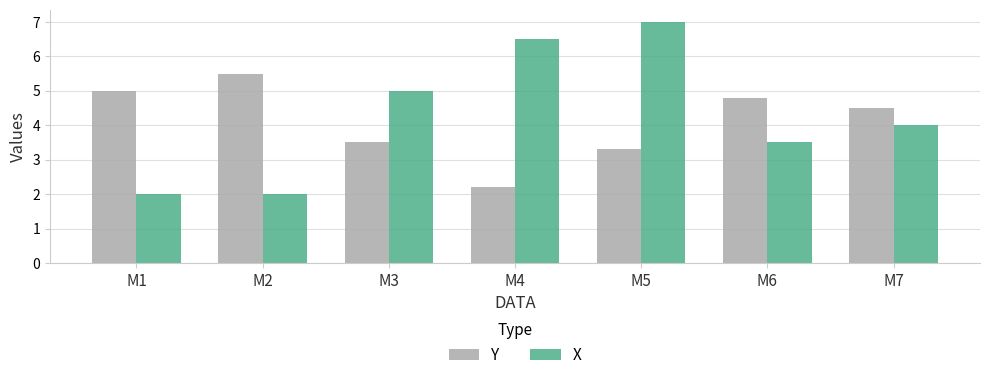

Reading right to left, extract all data points from this chart.

Y: 4.5	4.8	3.3	2.2	3.5	5.5	5.0
X: 4.0	3.5	7.0	6.5	5.0	2.0	2.0